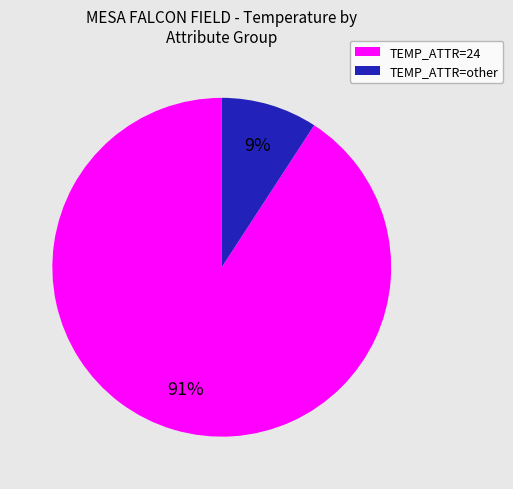

To the nearest percent, what is the average slice percentage?

50%